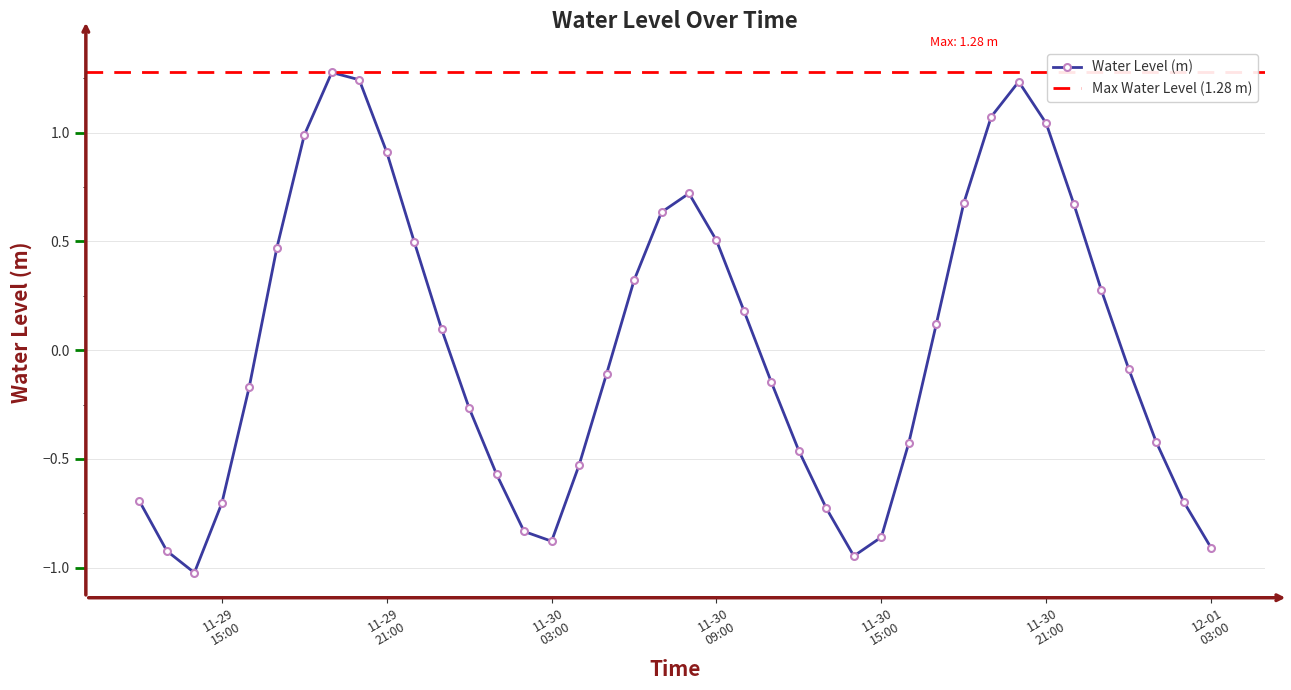

True or false: the data shows -0.5 at 2023-11-30 12:00.

True